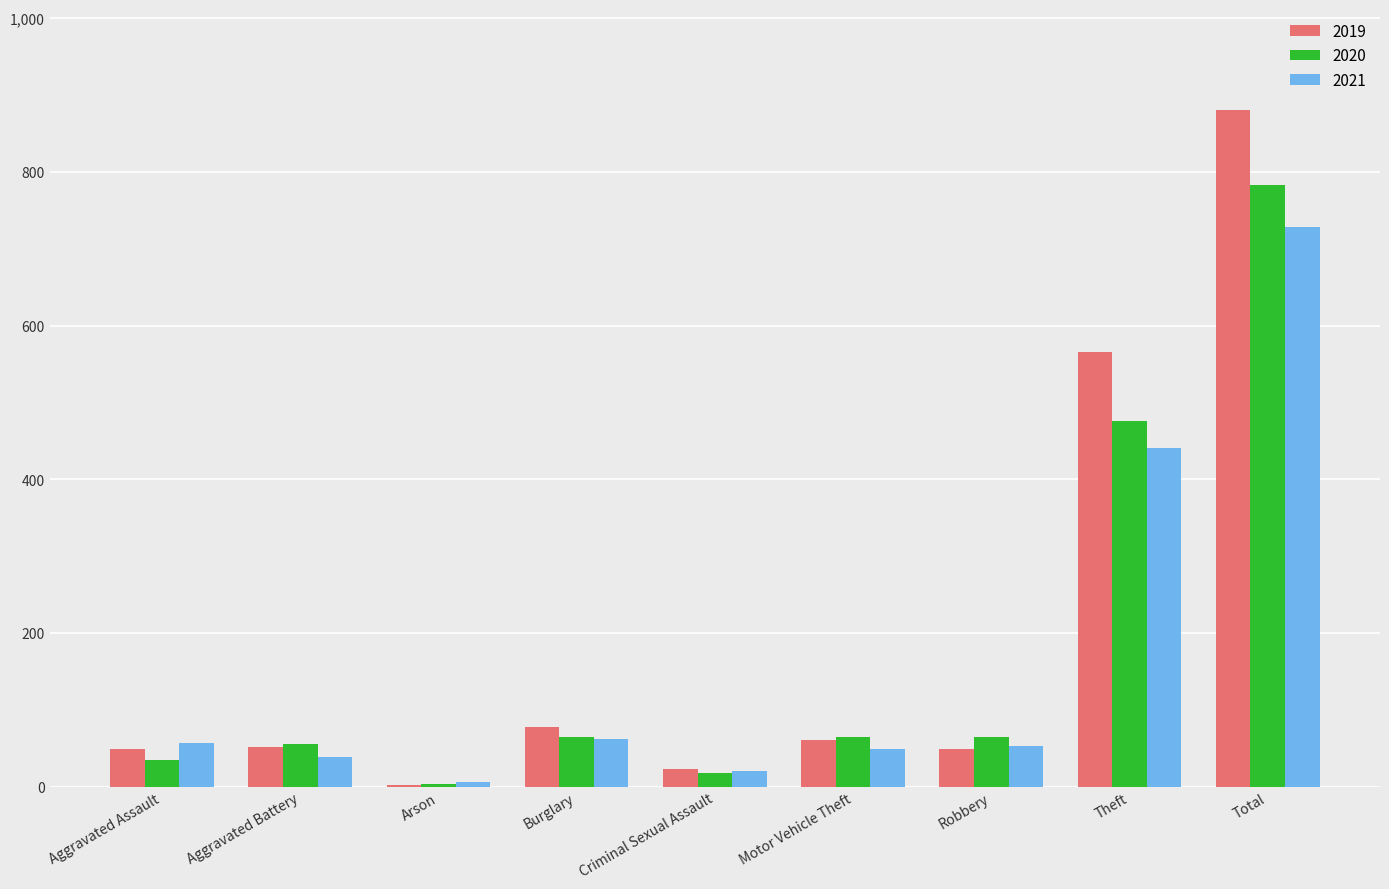

What are all the series names shown in the legend?

2019, 2020, 2021